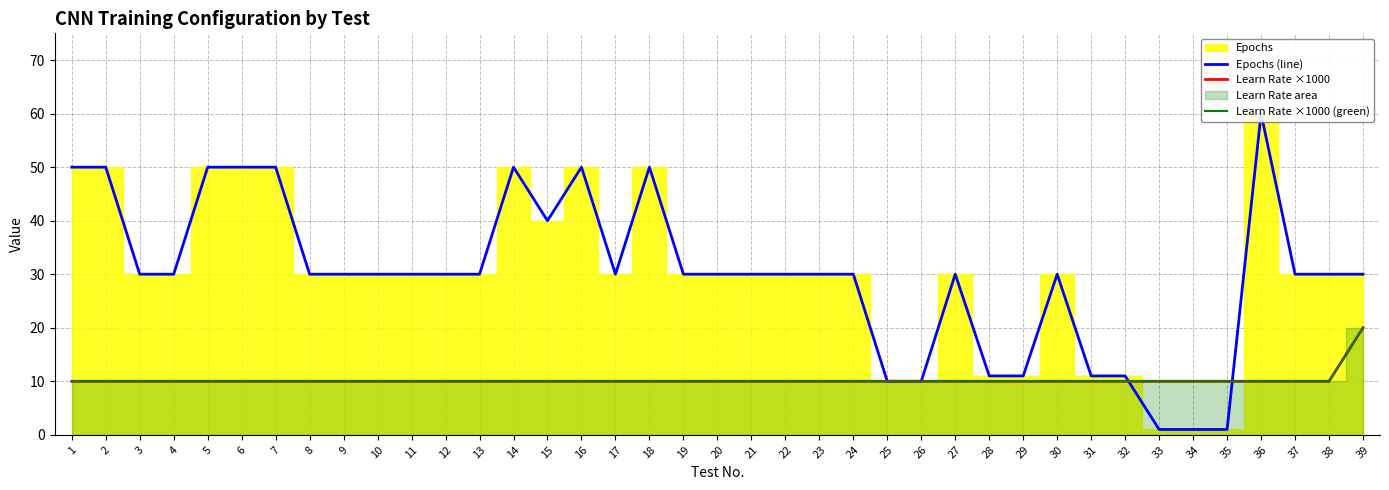

How many categories are shown in the chart?

39